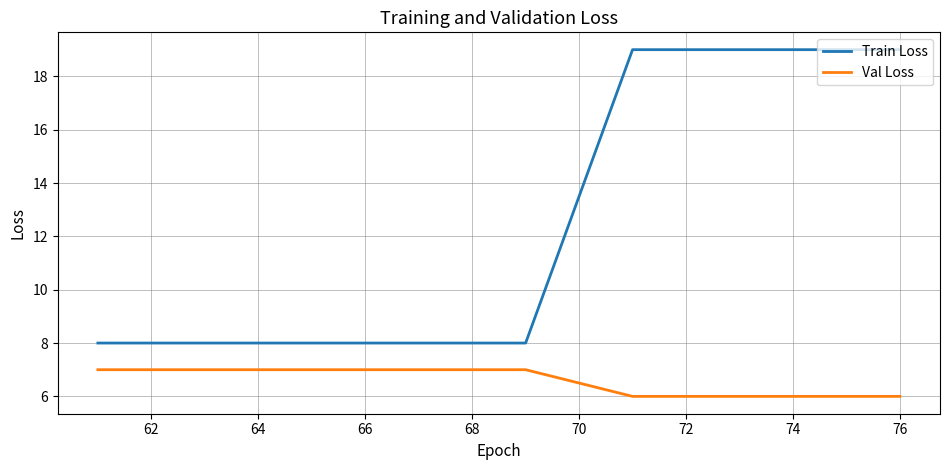

How many lines are shown in the chart?

2